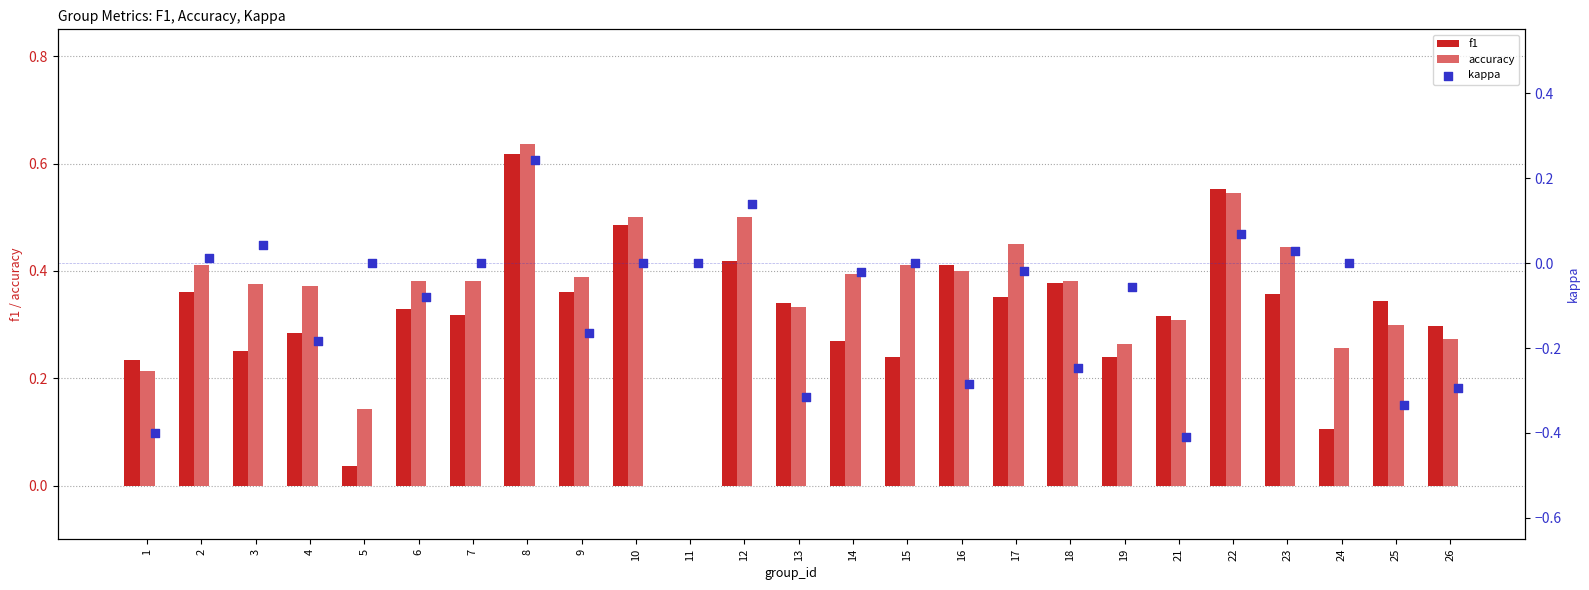

Which series has the largest total across all categories?

accuracy